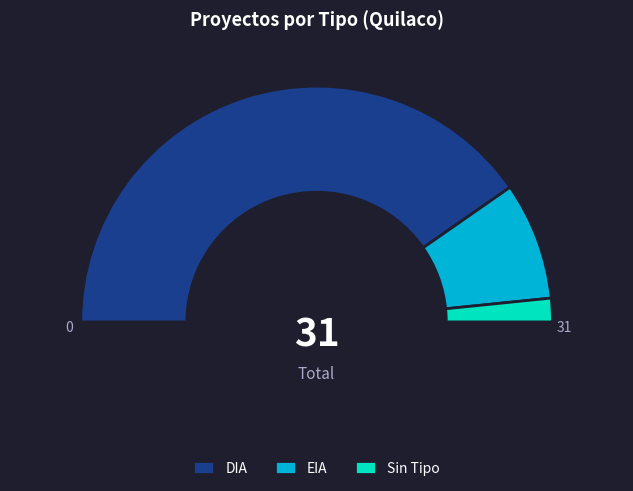

How many slices are in this pie chart?

3